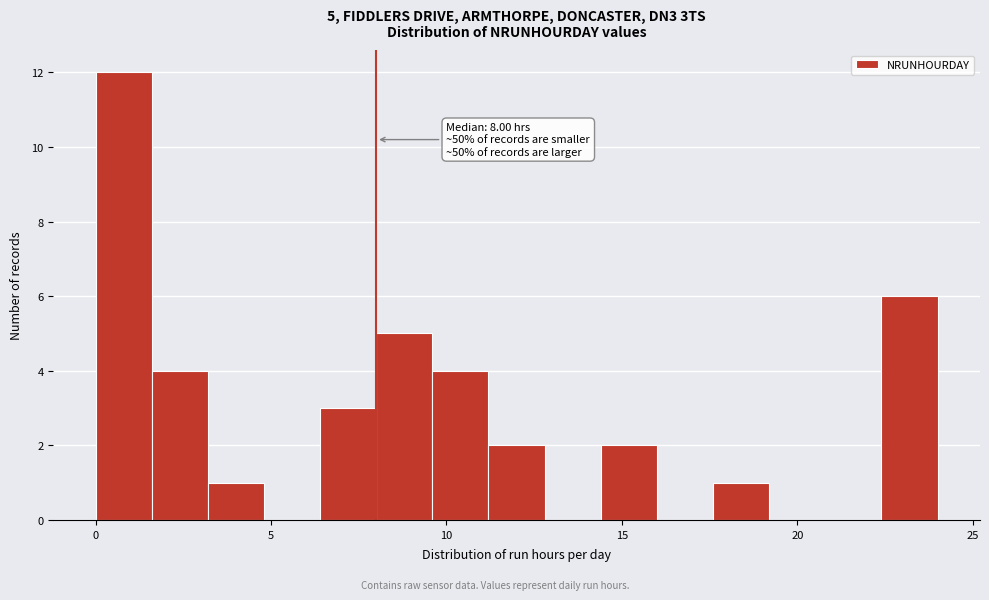

Around what value on the x-axis is the tallest bar? Give the approximate position of its centre, as read against the axis.

1.0